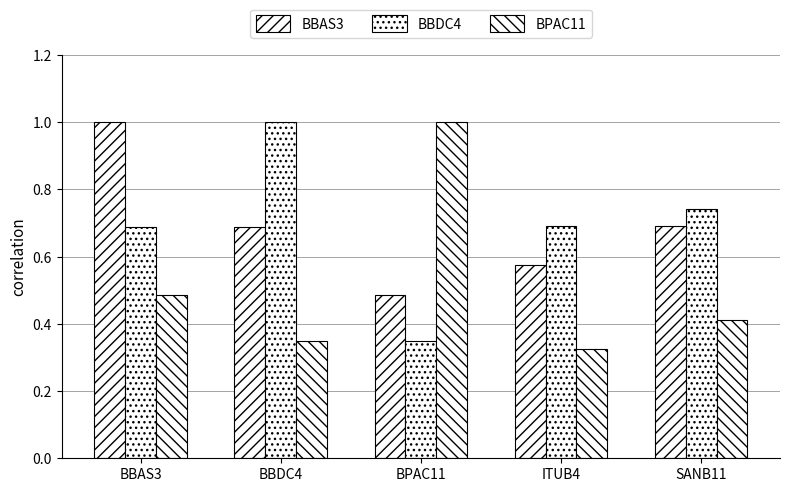

Which series has the widest spread of values?

BPAC11